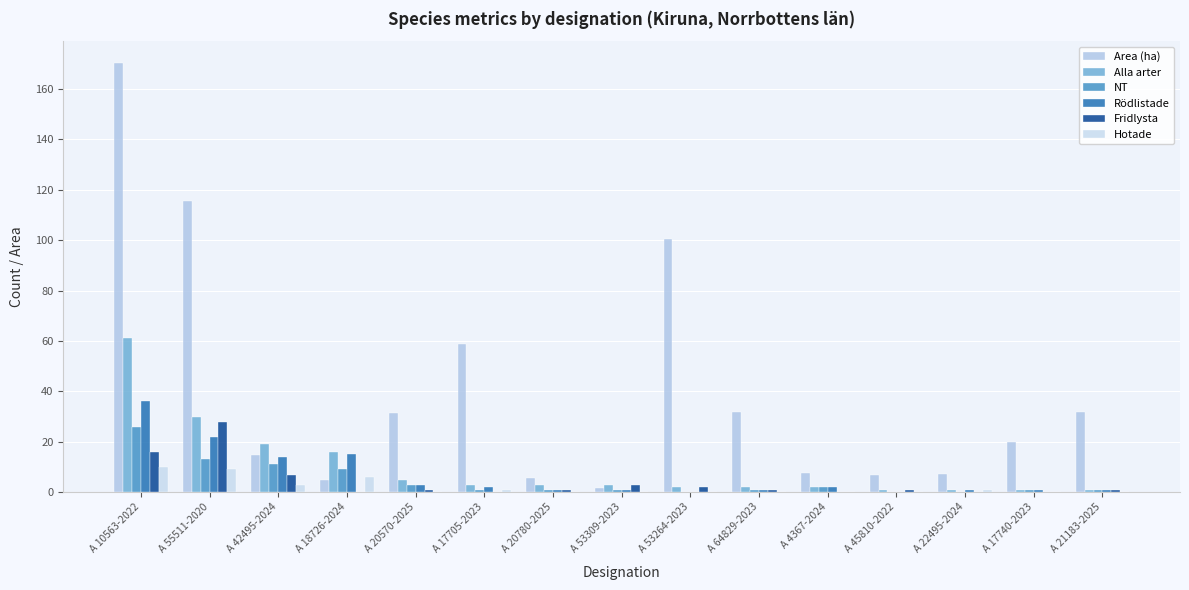

Reading left to right, extract all data points from this chart.

Area (ha): A 10563-2022=170.5	A 55511-2020=115.5	A 42495-2024=14.8	A 18726-2024=4.9	A 20570-2025=31.4	A 17705-2023=58.9	A 20780-2025=5.7	A 53309-2023=1.6	A 53264-2023=100.3	A 64829-2023=31.7	A 4367-2024=7.5	A 45810-2022=6.8	A 22495-2024=7.1	A 17740-2023=20.1	A 21183-2025=31.9
Alla arter: A 10563-2022=61.0	A 55511-2020=30.0	A 42495-2024=19.0	A 18726-2024=16.0	A 20570-2025=5.0	A 17705-2023=3.0	A 20780-2025=3.0	A 53309-2023=3.0	A 53264-2023=2.0	A 64829-2023=2.0	A 4367-2024=2.0	A 45810-2022=1.0	A 22495-2024=1.0	A 17740-2023=1.0	A 21183-2025=1.0
NT: A 10563-2022=26.0	A 55511-2020=13.0	A 42495-2024=11.0	A 18726-2024=9.0	A 20570-2025=3.0	A 17705-2023=1.0	A 20780-2025=1.0	A 53309-2023=1.0	A 53264-2023=0.0	A 64829-2023=1.0	A 4367-2024=2.0	A 45810-2022=0.0	A 22495-2024=0.0	A 17740-2023=1.0	A 21183-2025=1.0
Rödlistade: A 10563-2022=36.0	A 55511-2020=22.0	A 42495-2024=14.0	A 18726-2024=15.0	A 20570-2025=3.0	A 17705-2023=2.0	A 20780-2025=1.0	A 53309-2023=1.0	A 53264-2023=0.0	A 64829-2023=1.0	A 4367-2024=2.0	A 45810-2022=0.0	A 22495-2024=1.0	A 17740-2023=1.0	A 21183-2025=1.0
Fridlysta: A 10563-2022=16.0	A 55511-2020=28.0	A 42495-2024=7.0	A 18726-2024=0.0	A 20570-2025=1.0	A 17705-2023=0.0	A 20780-2025=1.0	A 53309-2023=3.0	A 53264-2023=2.0	A 64829-2023=1.0	A 4367-2024=0.0	A 45810-2022=1.0	A 22495-2024=0.0	A 17740-2023=0.0	A 21183-2025=1.0
Hotade: A 10563-2022=10.0	A 55511-2020=9.0	A 42495-2024=3.0	A 18726-2024=6.0	A 20570-2025=0.0	A 17705-2023=1.0	A 20780-2025=0.0	A 53309-2023=0.0	A 53264-2023=0.0	A 64829-2023=0.0	A 4367-2024=0.0	A 45810-2022=0.0	A 22495-2024=1.0	A 17740-2023=0.0	A 21183-2025=0.0